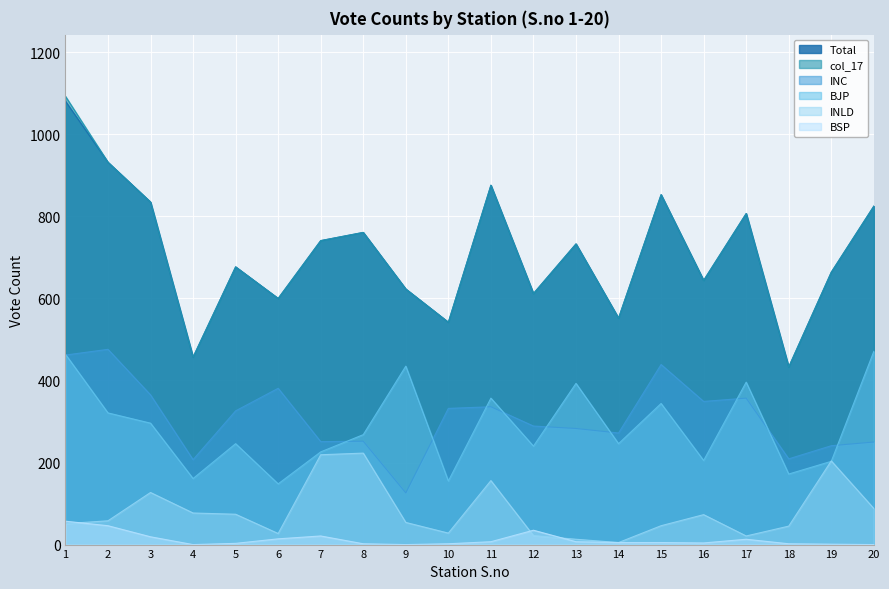

Is the value of INC at 19 greater than the value of BJP at 17?

No